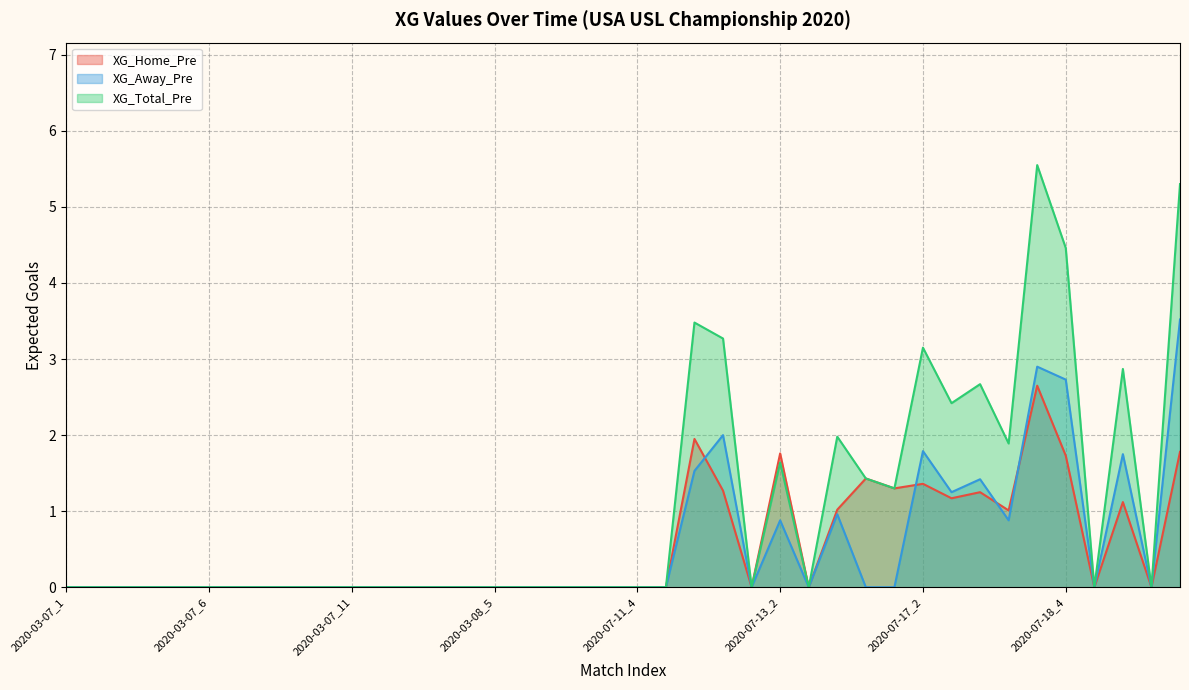

What is the average value of the XG_Away_Pre (line) series?

0.5